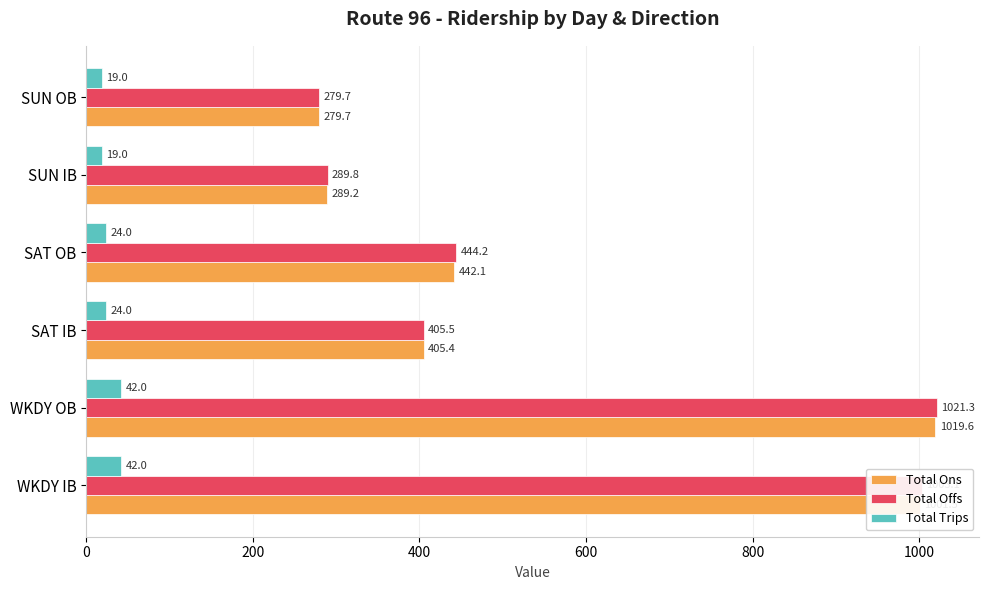

Which series has the widest spread of values?

Total Offs